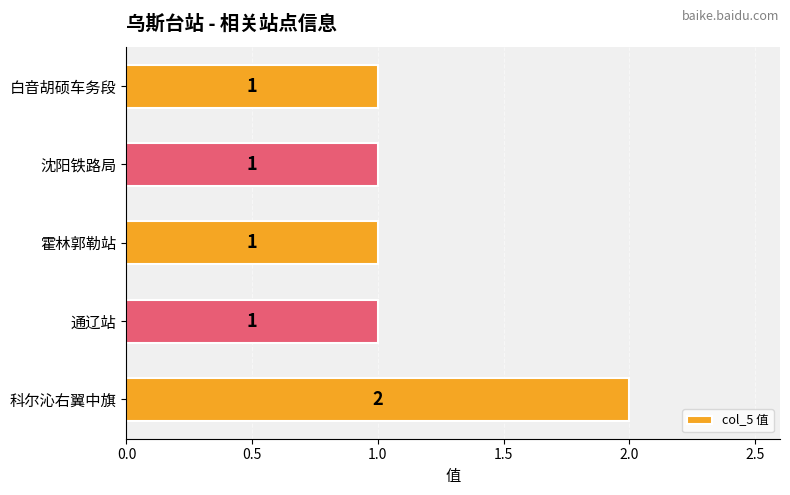

Which label corresponds to the largest value in the chart?

科尔沁右翼中旗